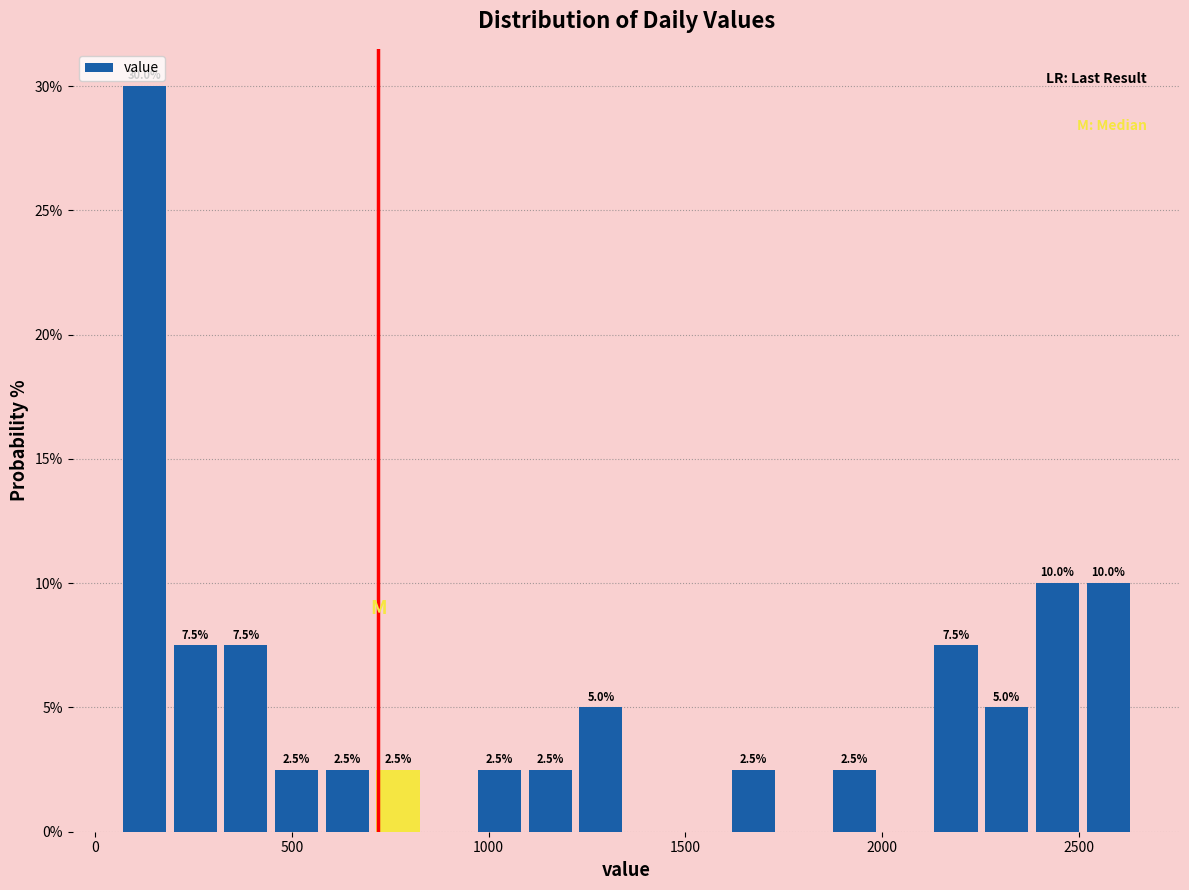

Around what value on the x-axis is the tallest bar? Give the approximate position of its centre, as read against the axis.

150